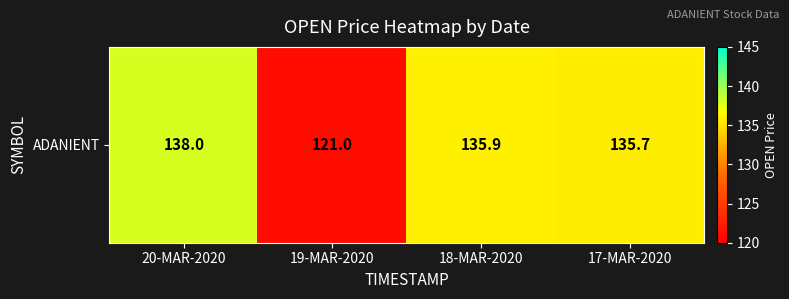

Reading left to right, extract all data points from this chart.

138.0	121.0	135.9	135.7